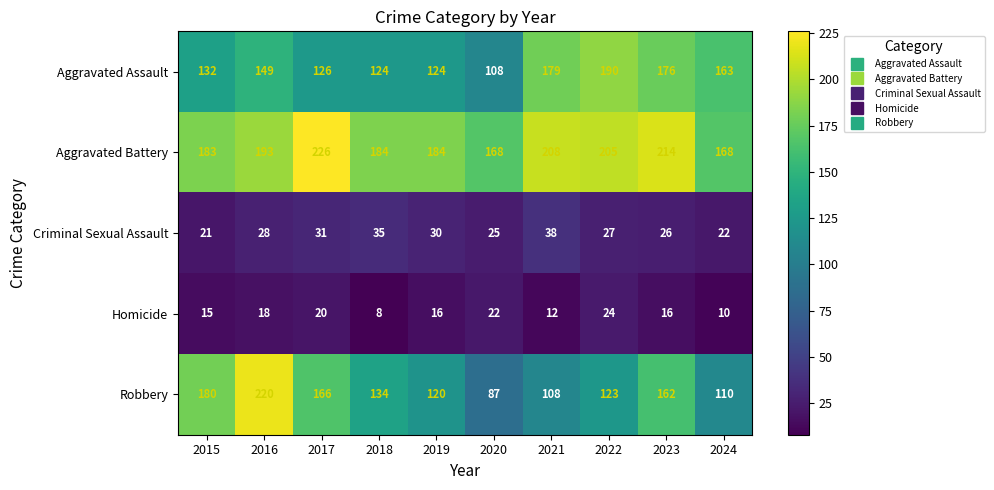

How many distinct data groups are displayed?

5